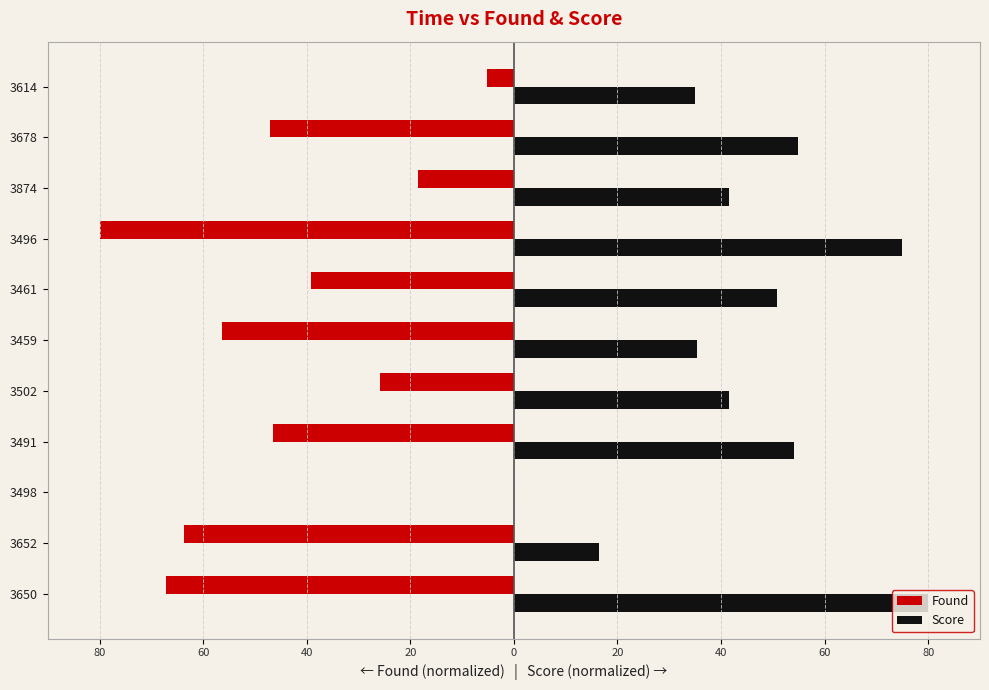

What are all the series names shown in the legend?

Found, Score